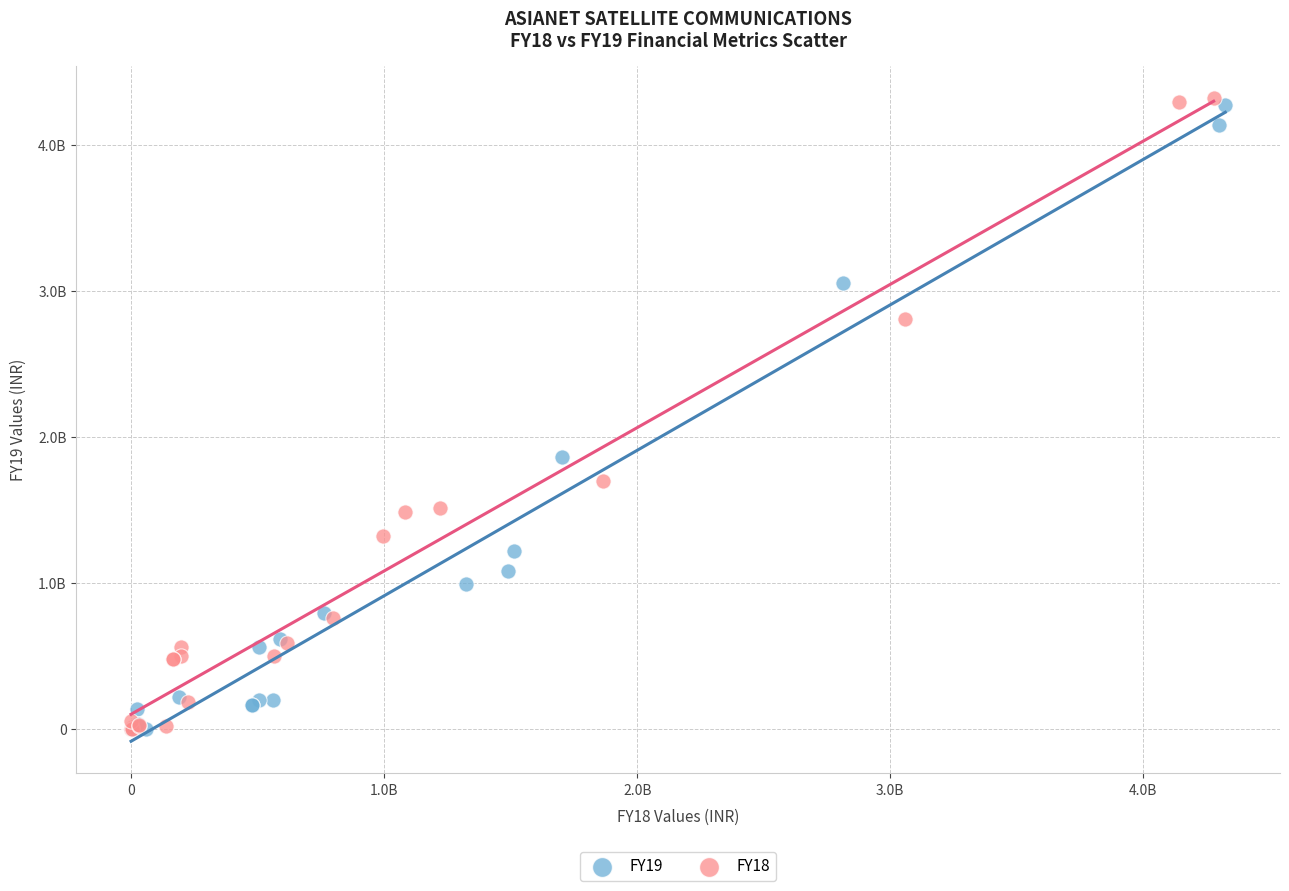

What are all the series names shown in the legend?

FY19, FY18